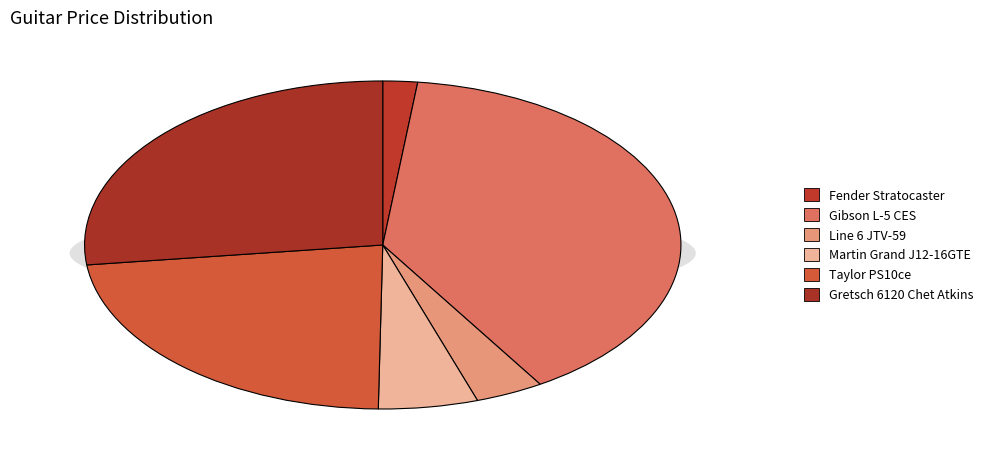

What is the smallest slice in the pie chart?

Fender Stratocaster